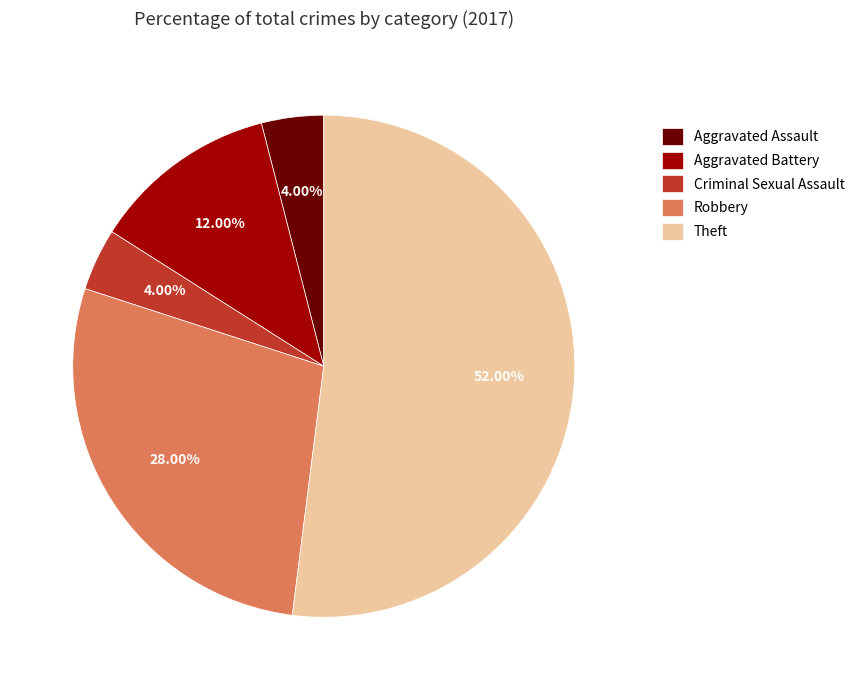

The Theft slice represents 39% of the pie. True or false?

False